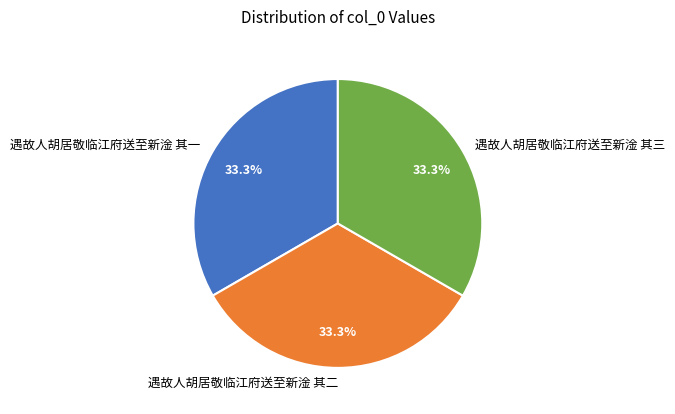

How many slices are in this pie chart?

3